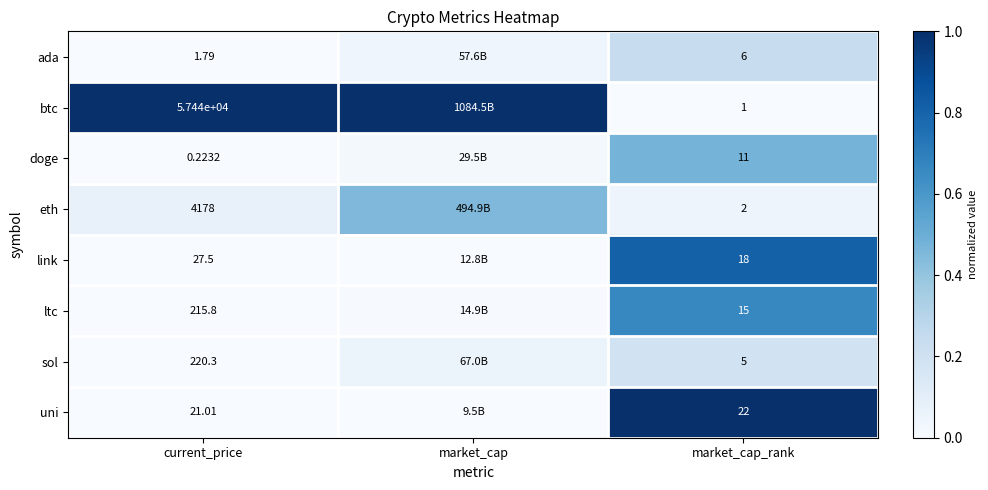

Which category has the lowest value across all series?

market_cap_rank